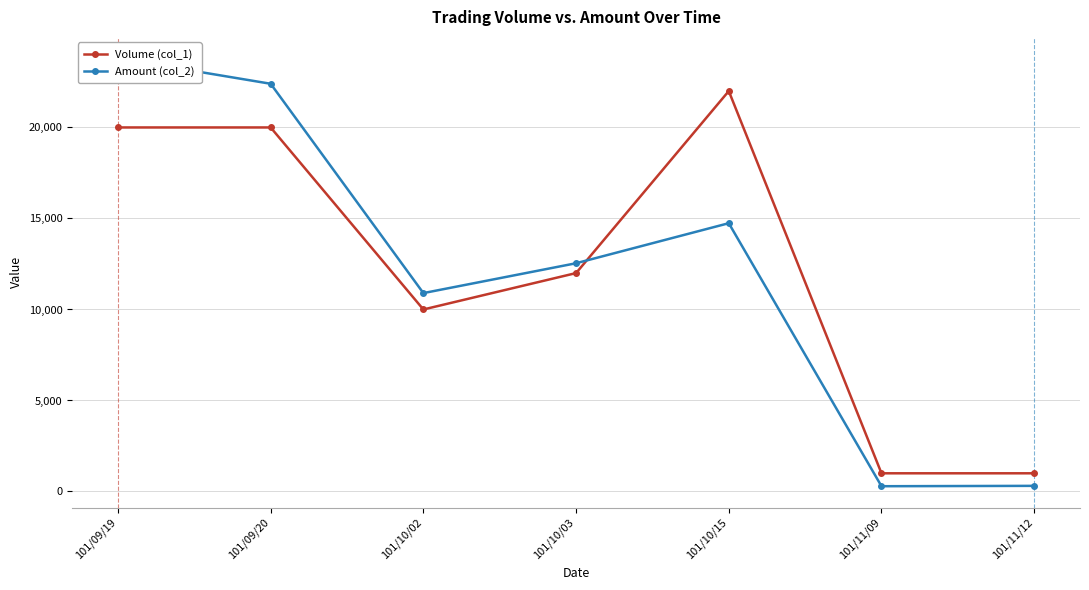

How many data points in Amount (col_2) are less than 12540?

3